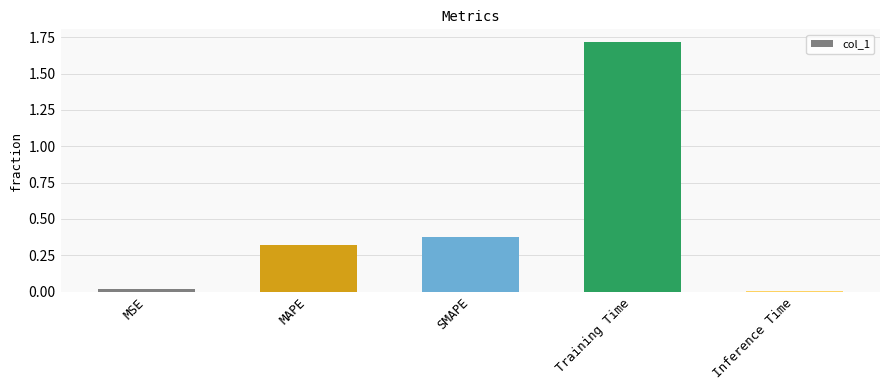

What position from the left is MSE?

1